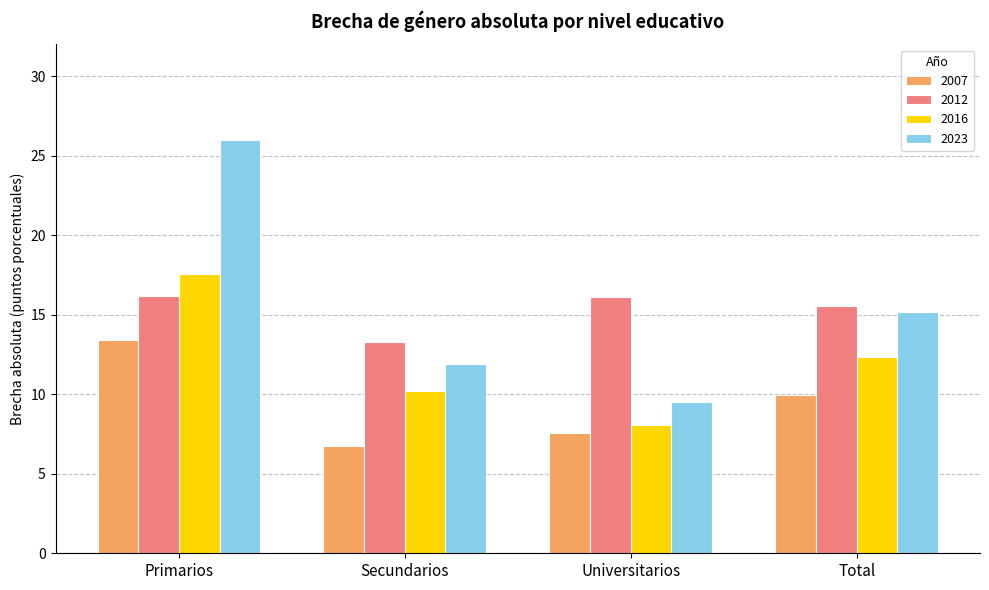

Is it true that 2012 equals 13.3 at Secundarios?

True